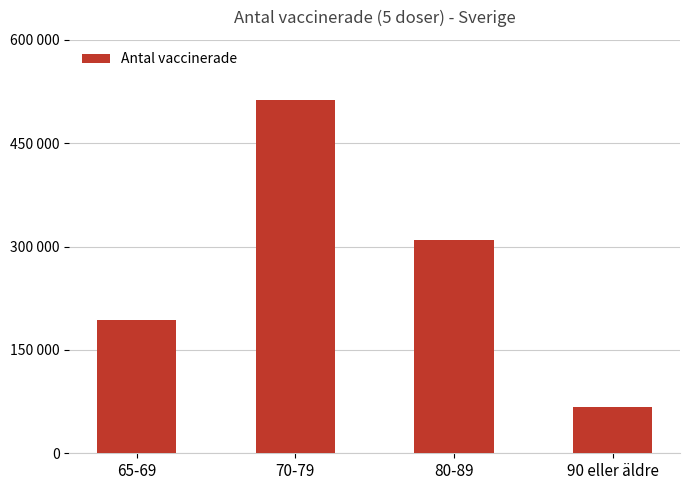

Reading left to right, what are all the values shown in this chart?

194116	513081	309976	66927